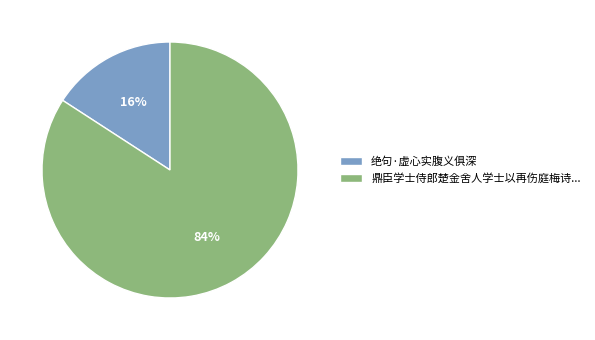

To the nearest percent, what percentage of the pie is 绝句·虚心实腹义俱深?

16%